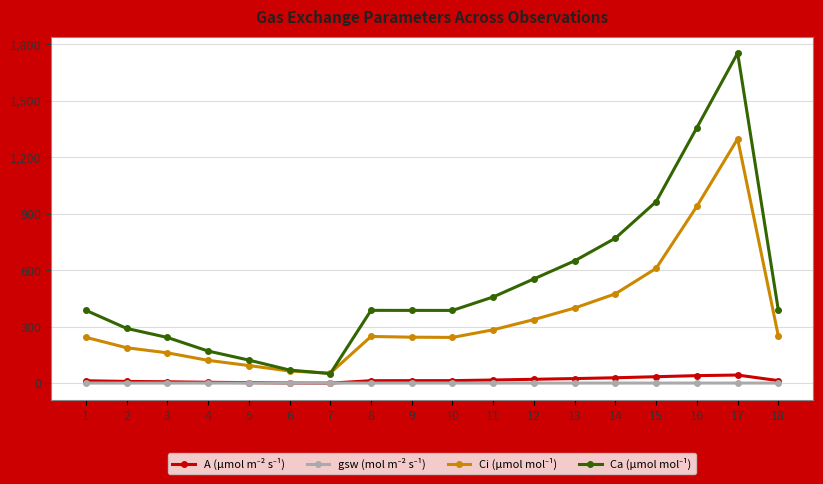

What is the greatest value displayed?

1753.6